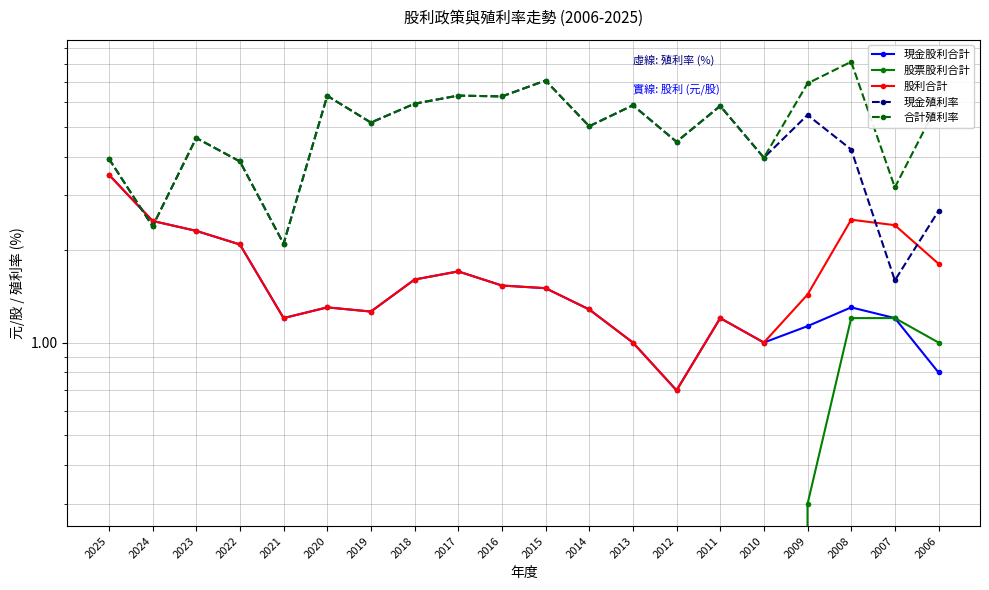

Count the number of data series in this chart.

5